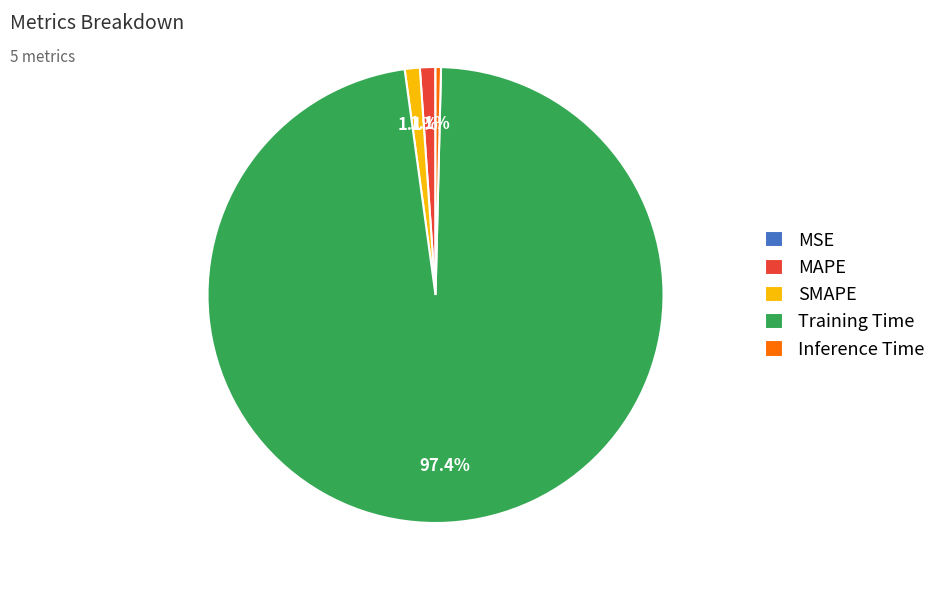

What portion of the pie excludes SMAPE?

98.9%